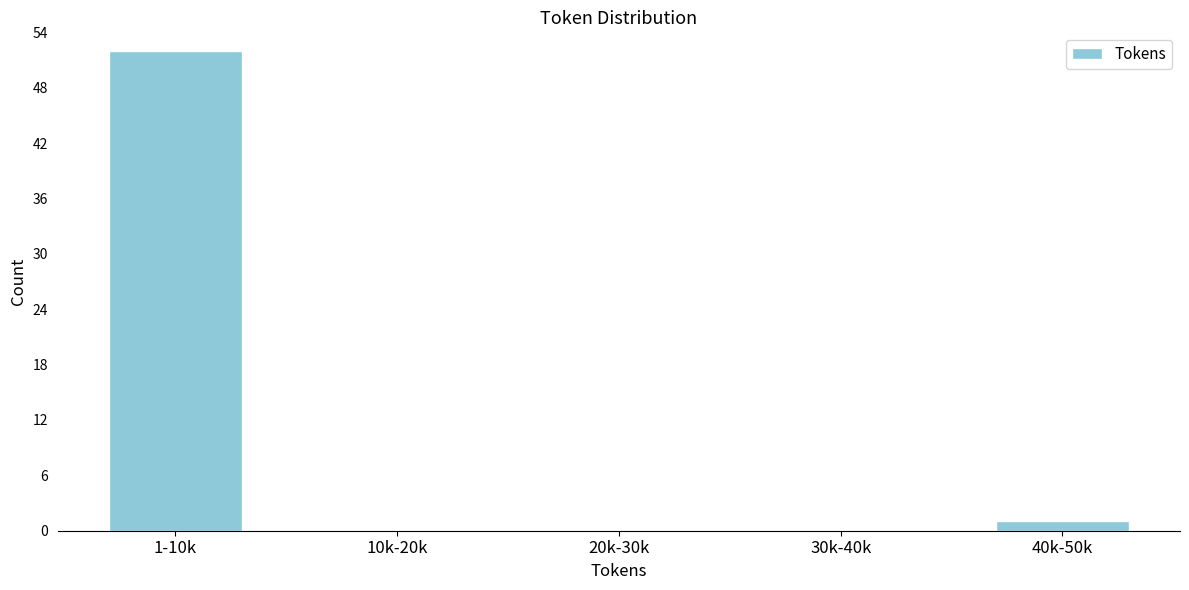

Reading right to left, what are all the values shown in this chart?

40k-50k=1	30k-40k=0	20k-30k=0	10k-20k=0	1-10k=52